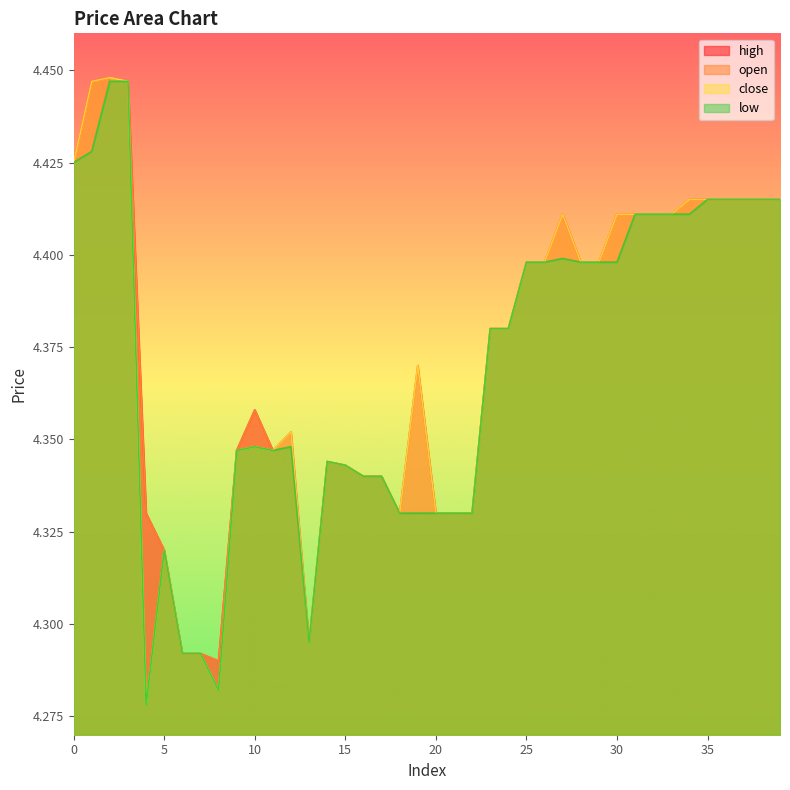

What is the sum of the low values at 18 and 28?

8.7